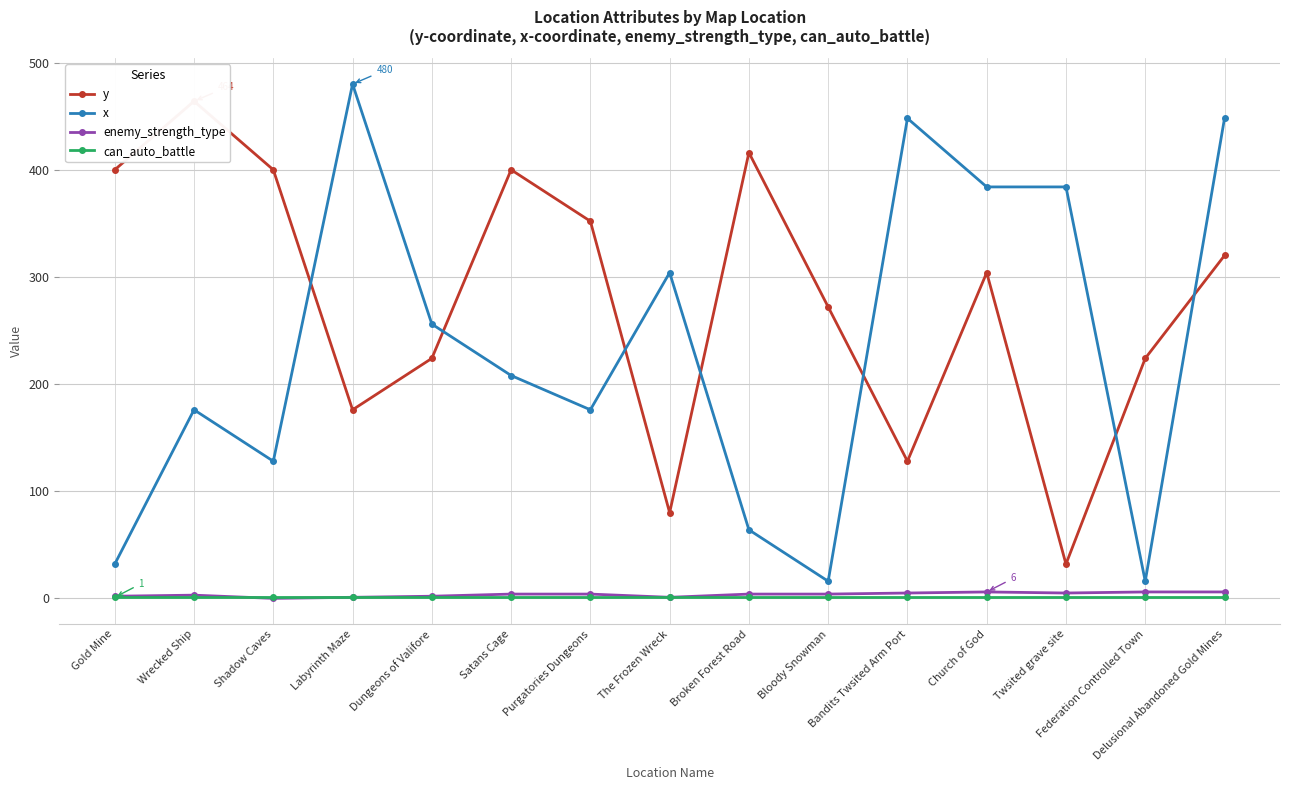

What are all the series names shown in the legend?

y, x, enemy_strength_type, can_auto_battle